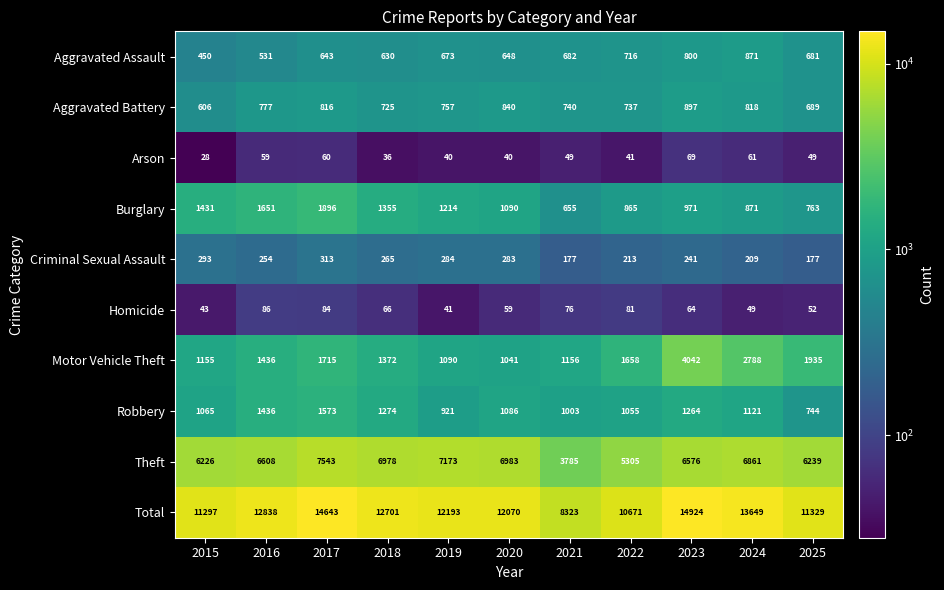

What is the sum of all Burglary values?

12762